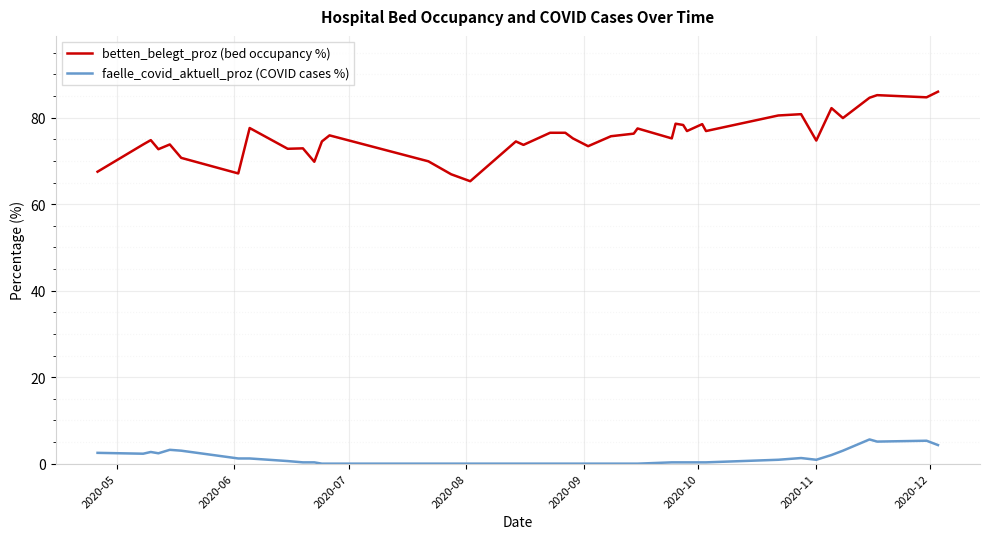

True or false: faelle_covid_aktuell_proz (COVID cases %) and betten_belegt_proz (bed occupancy %) cross at least once.

False